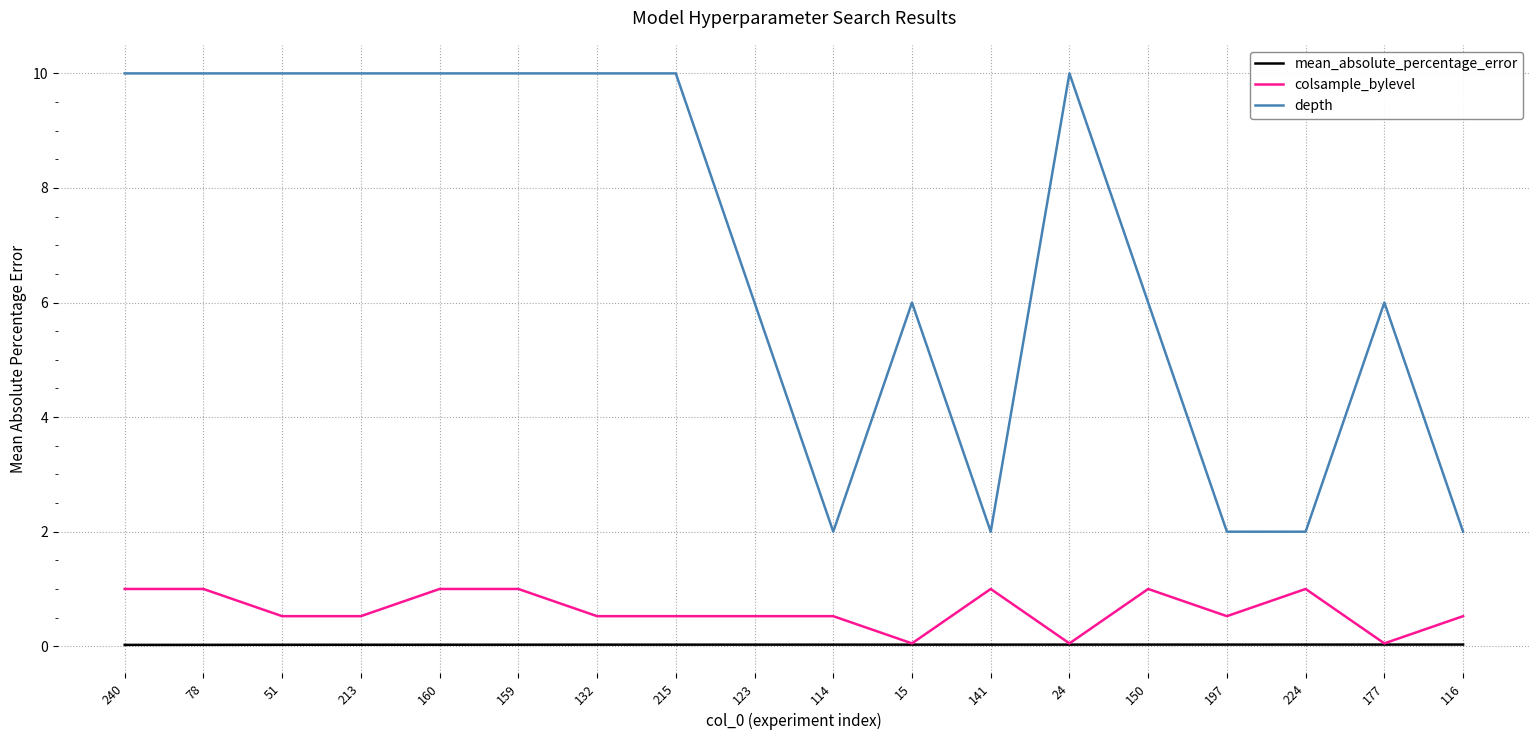

What is the maximum value shown in the chart?

10.0